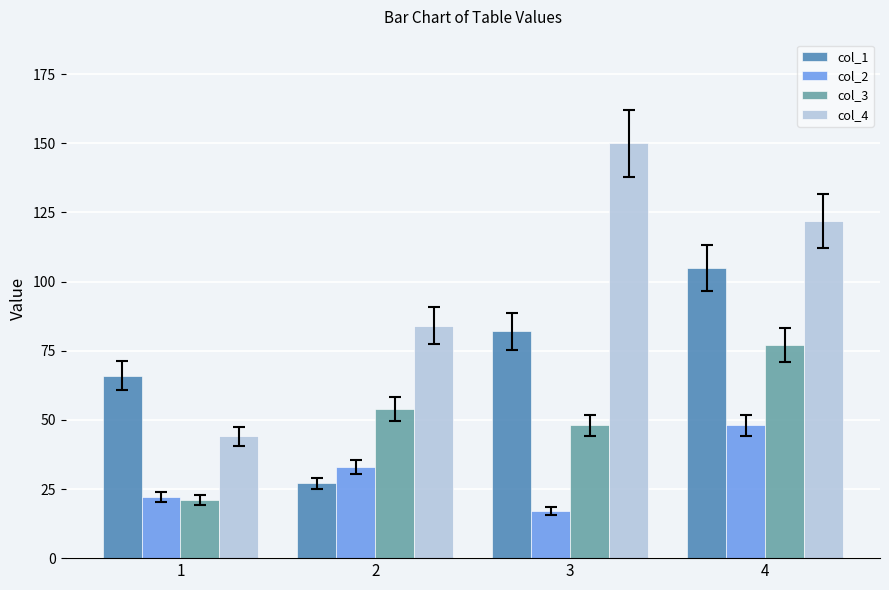

What is the spread (max minus min) of values at 1?

45